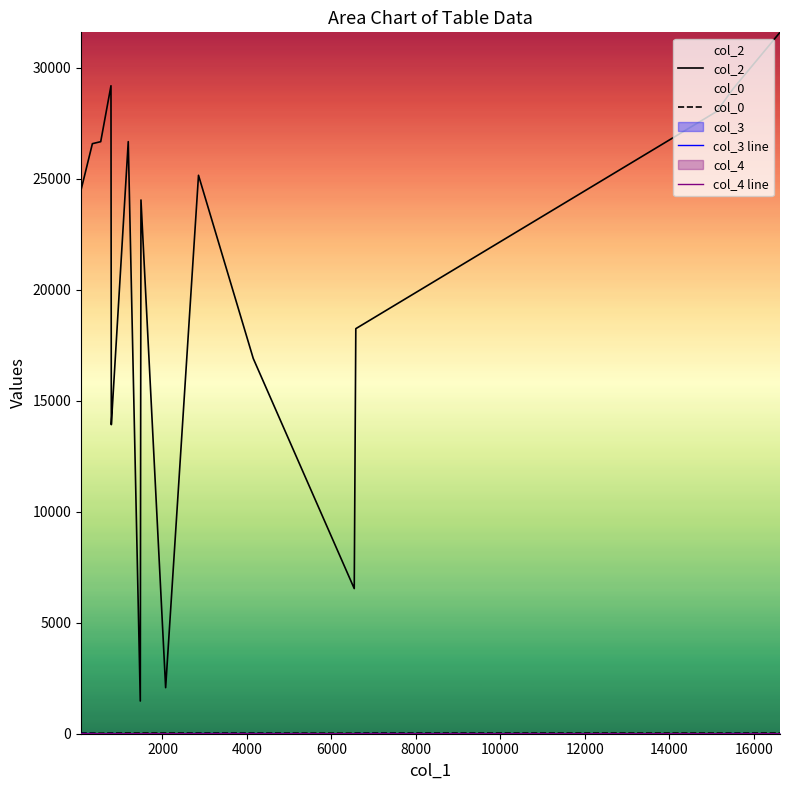

Is the value of col_2 at 14 greater than the value of col_4 line at 14000?

Yes